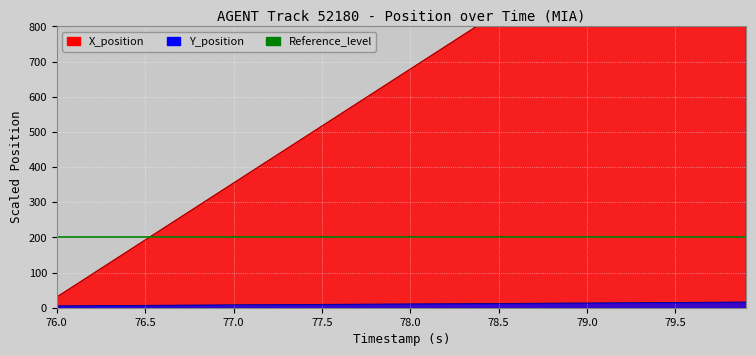

Is the value of X_position at 23 greater than the value of Y_position at 9?

Yes